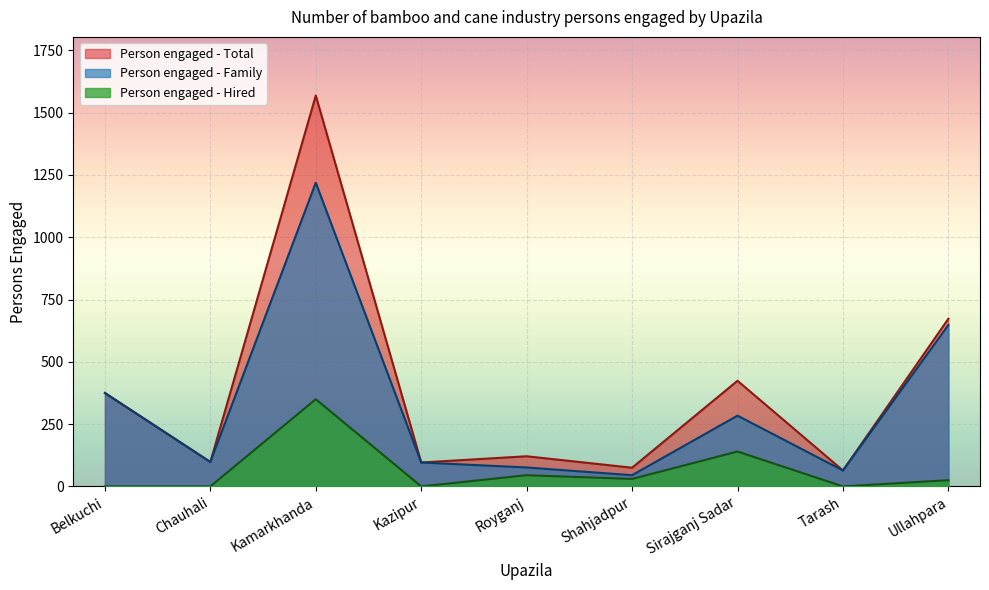

What is the difference between the second highest and minimum values in the Person engaged - Family series?

603